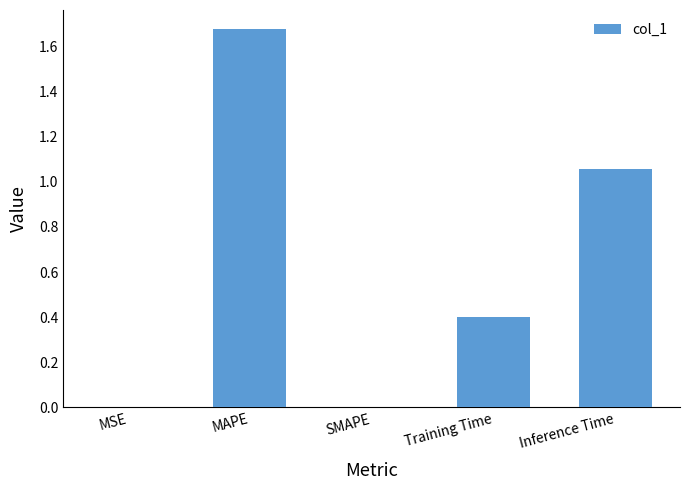

The value at Training Time is 0.4. True or false?

True